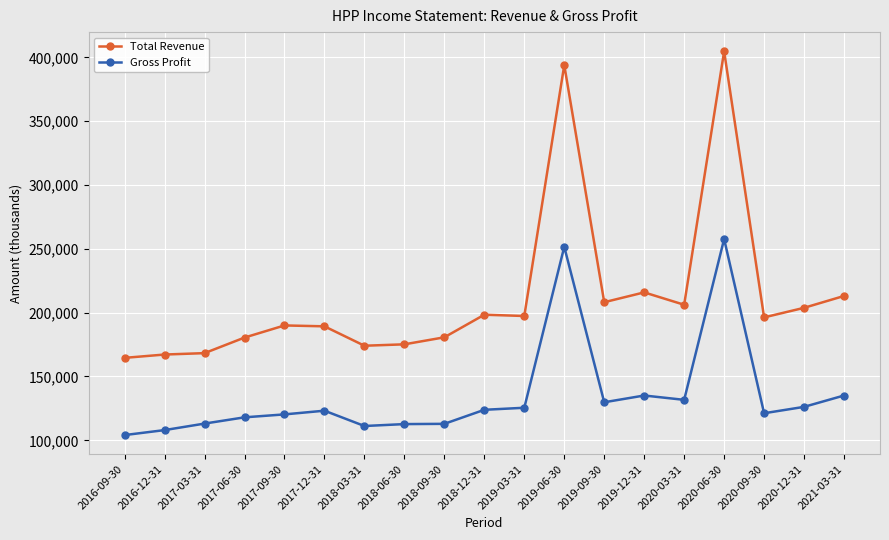

What are all the series names shown in the legend?

Total Revenue, Gross Profit